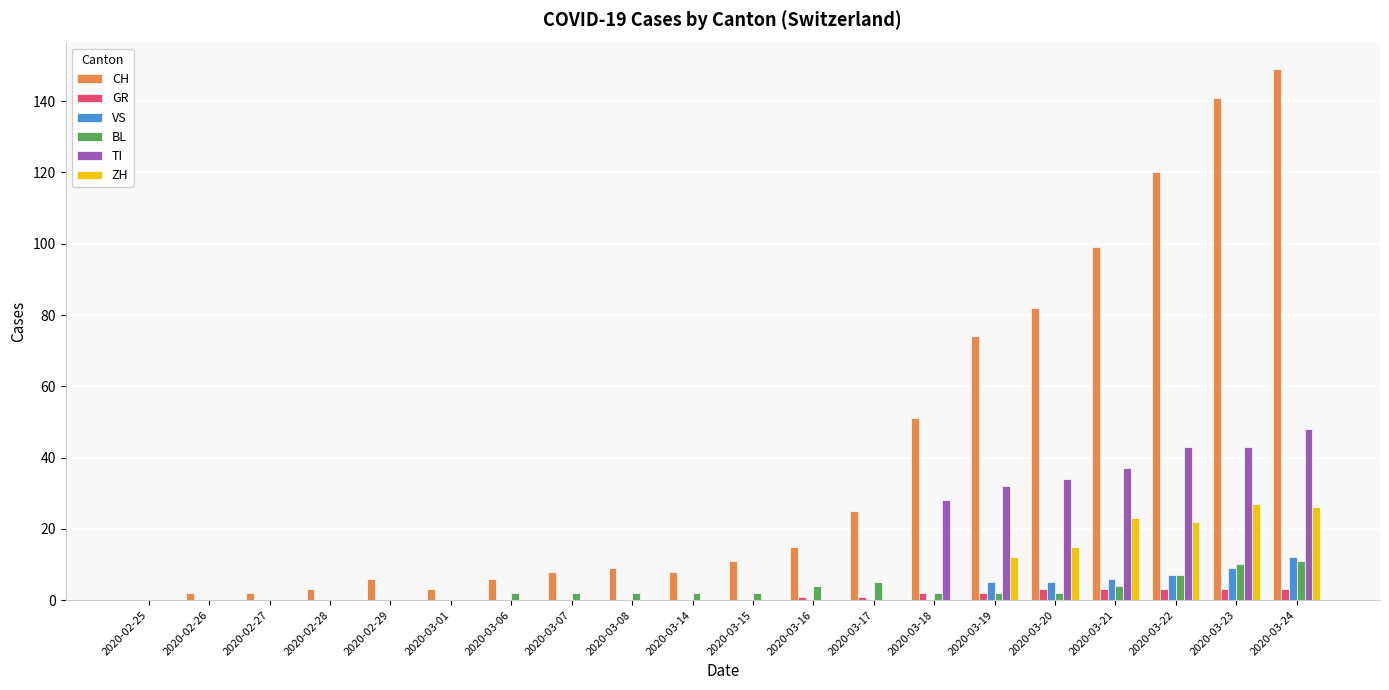

Between 2020-02-28 and 2020-03-20, which series saw the biggest shift?

CH